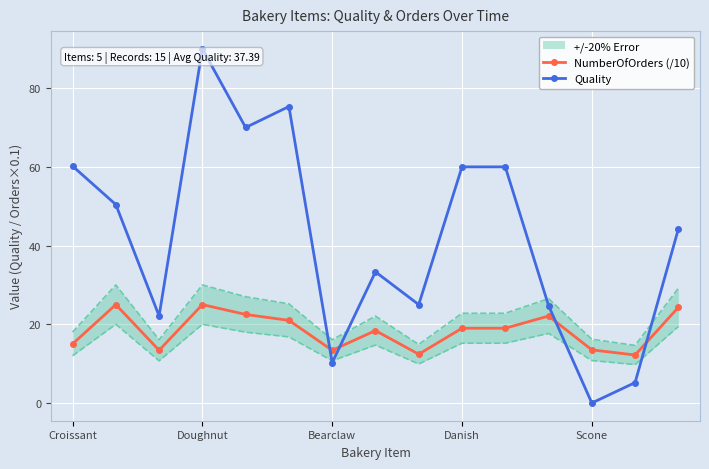

What value does the Quality series have at Scone?

0.0